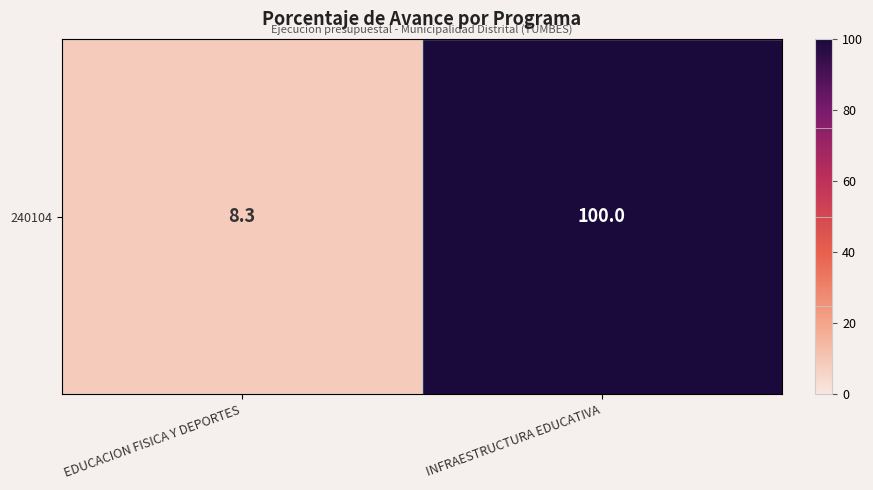

Between INFRAESTRUCTURA EDUCATIVA and EDUCACION FISICA Y DEPORTES, which is larger?

INFRAESTRUCTURA EDUCATIVA